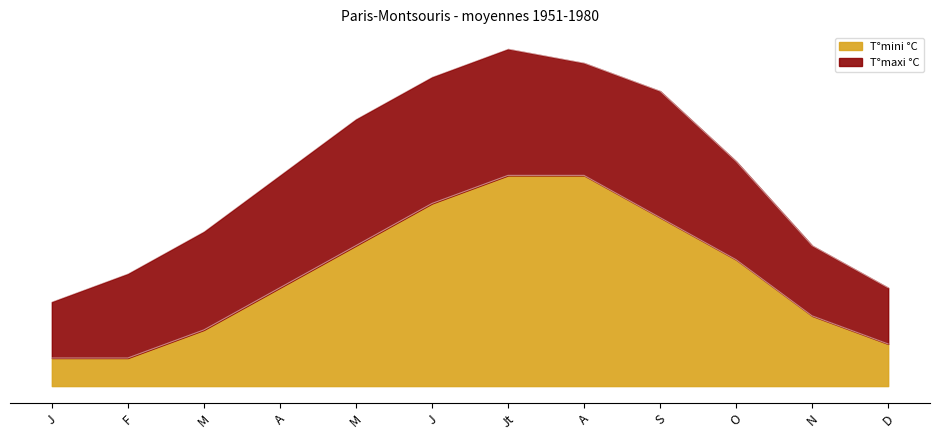

What is the sum of all T°mini °C values?

97